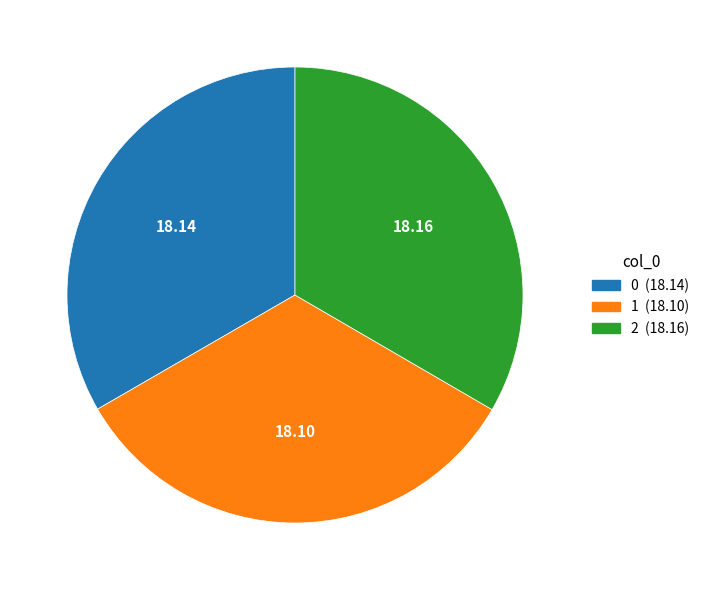

How many slices are in this pie chart?

3